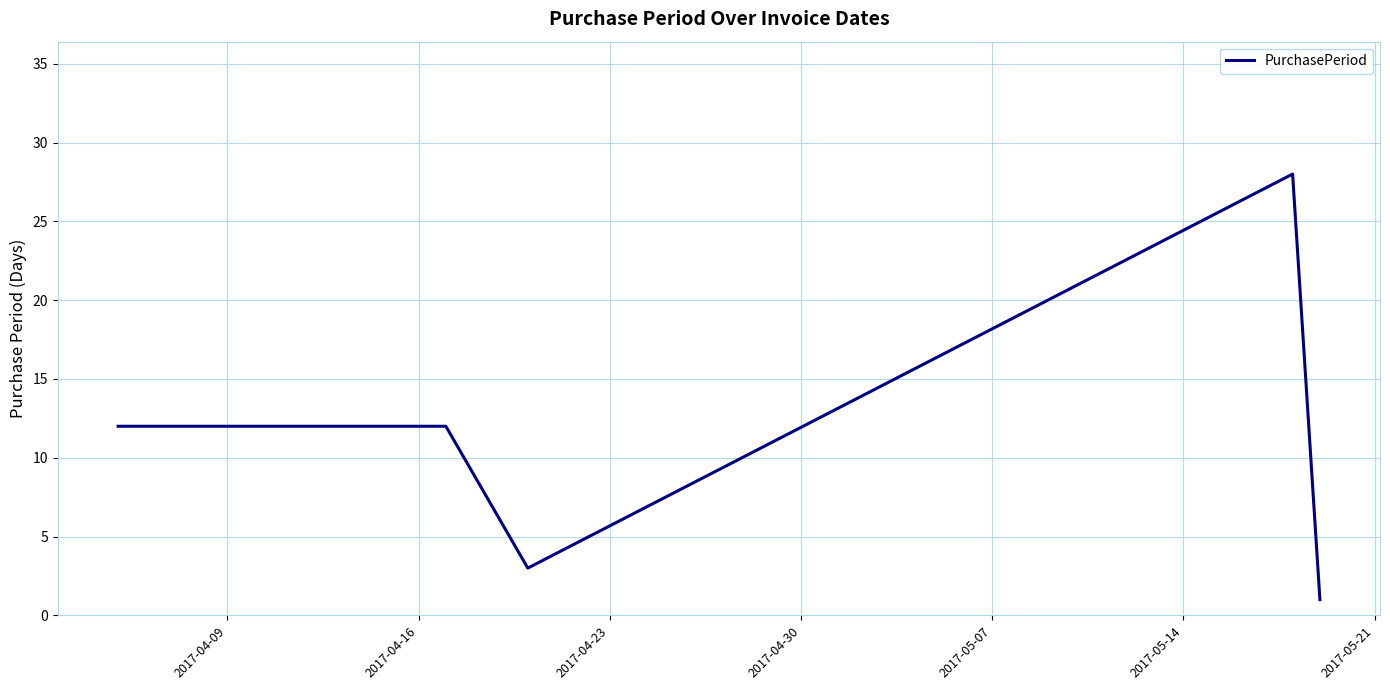

What is the average value?

11